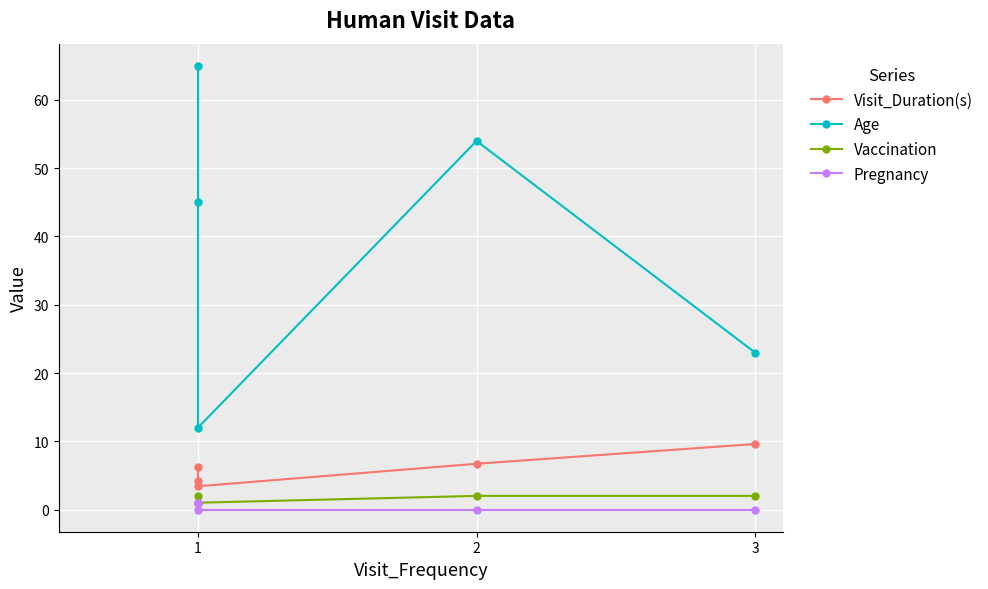

True or false: Age and Visit_Duration(s) cross at least once.

False